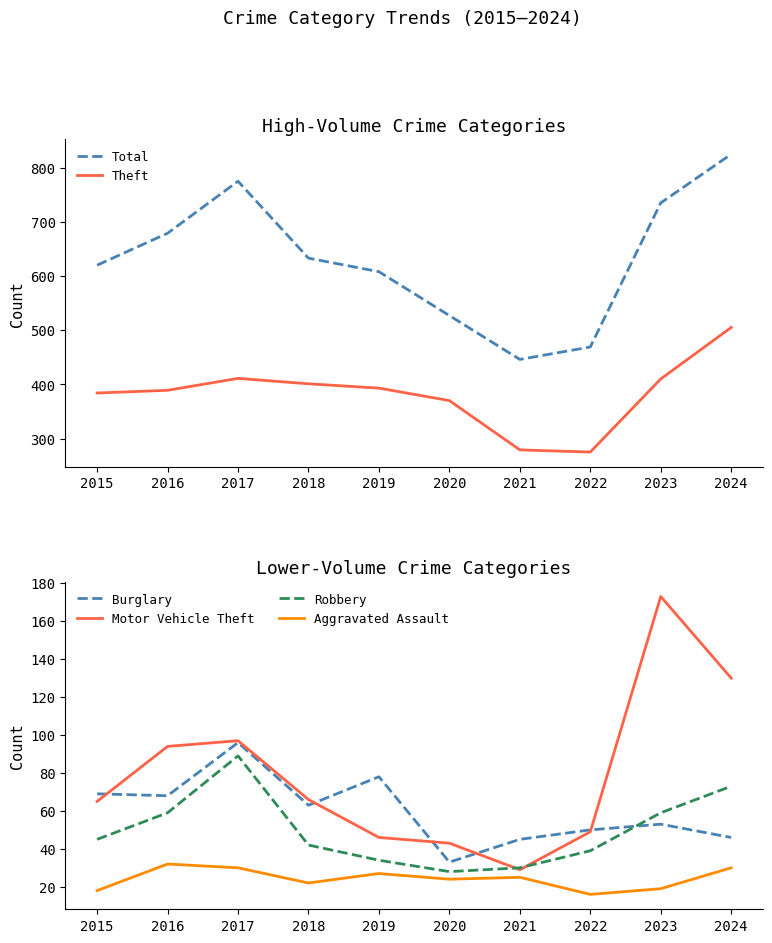

Reading left to right, what are all the values shown in this chart?

Total: 2015=620	2016=679	2017=775	2018=633	2019=608	2020=527	2021=446	2022=469	2023=735	2024=825
Theft: 2015=384	2016=389	2017=411	2018=401	2019=393	2020=370	2021=279	2022=275	2023=410	2024=505
Burglary: 2015=69	2016=68	2017=96	2018=63	2019=78	2020=33	2021=45	2022=50	2023=53	2024=46
Motor Vehicle Theft: 2015=65	2016=94	2017=97	2018=66	2019=46	2020=43	2021=29	2022=49	2023=173	2024=130
Robbery: 2015=45	2016=59	2017=89	2018=42	2019=34	2020=28	2021=30	2022=39	2023=59	2024=73
Aggravated Assault: 2015=18	2016=32	2017=30	2018=22	2019=27	2020=24	2021=25	2022=16	2023=19	2024=30